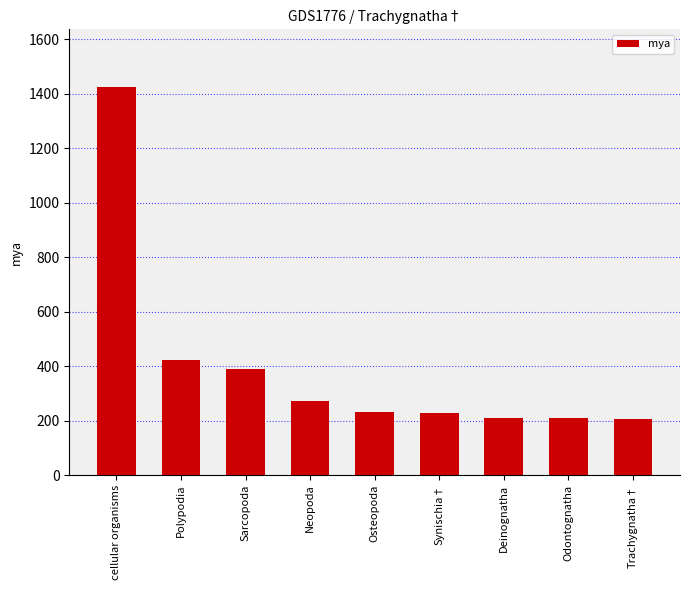

Between Neopoda and Osteopoda, which is larger?

Neopoda